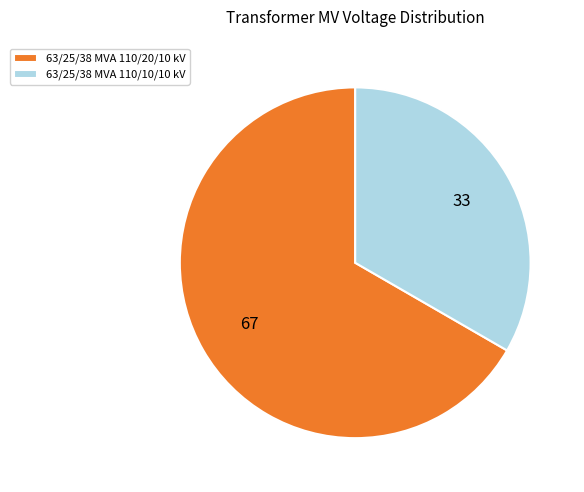

What is the ratio of the value at 63/25/38 MVA 110/10/10 kV to the value at 63/25/38 MVA 110/20/10 kV?

0.5